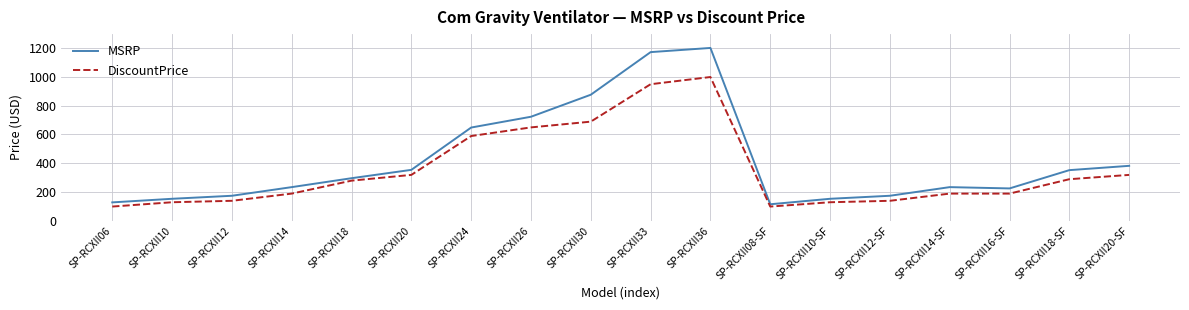

Rank the series at SP-RCXII20-SF from lowest to highest value.

DiscountPrice, MSRP